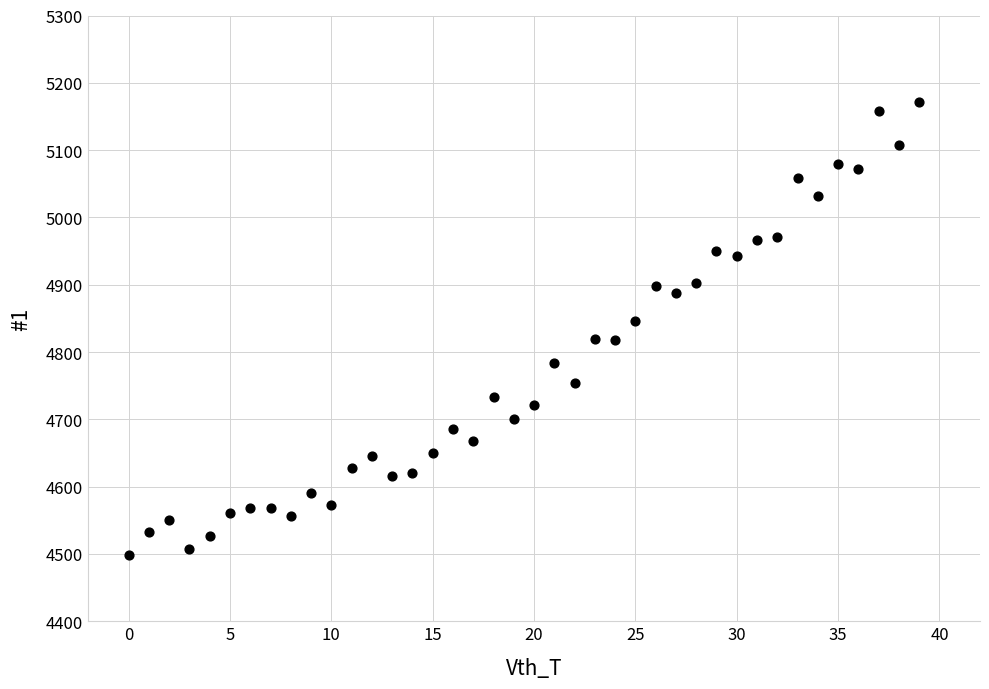

How many data points are displayed?

40